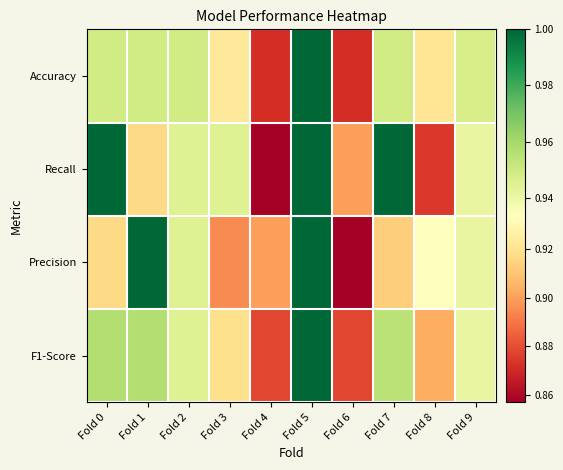

At which category is the sum across all series the highest?

Fold 5